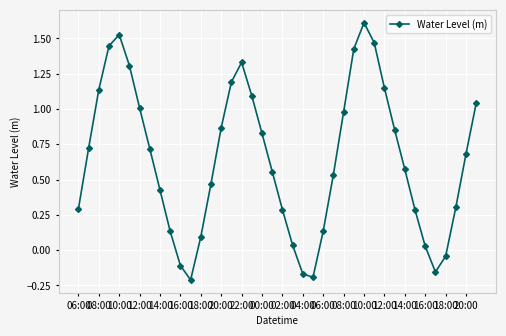

What is the difference between the maximum and minimum values?

1.8